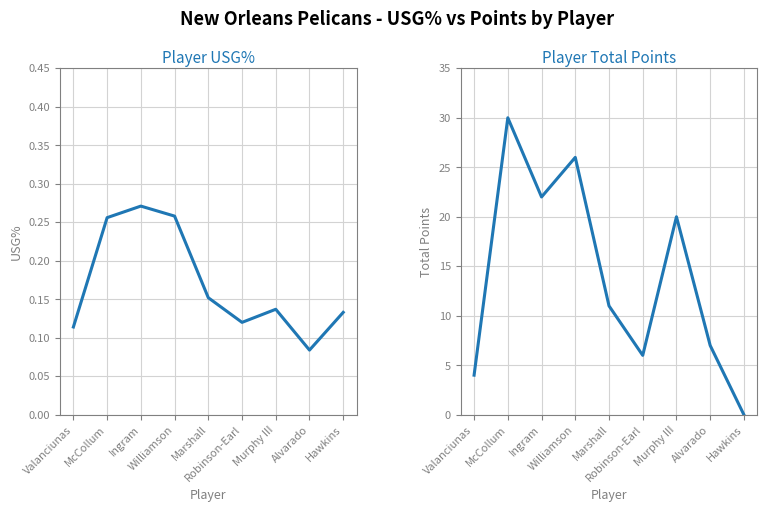

What is the value of the Total Points point at the 2nd from the left?

30.0